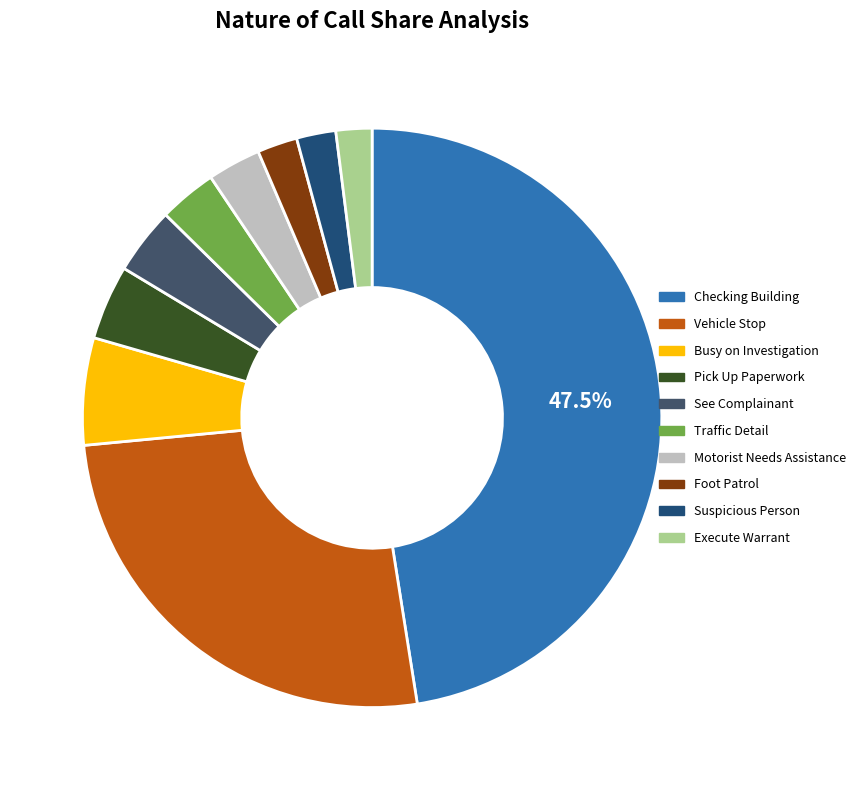

Do Motorist Needs Assistance and Traffic Detail together represent more than half of the pie?

No